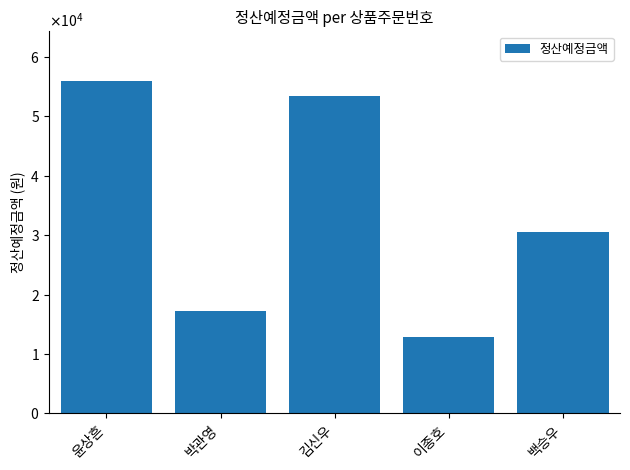

Are the bars horizontal?

No